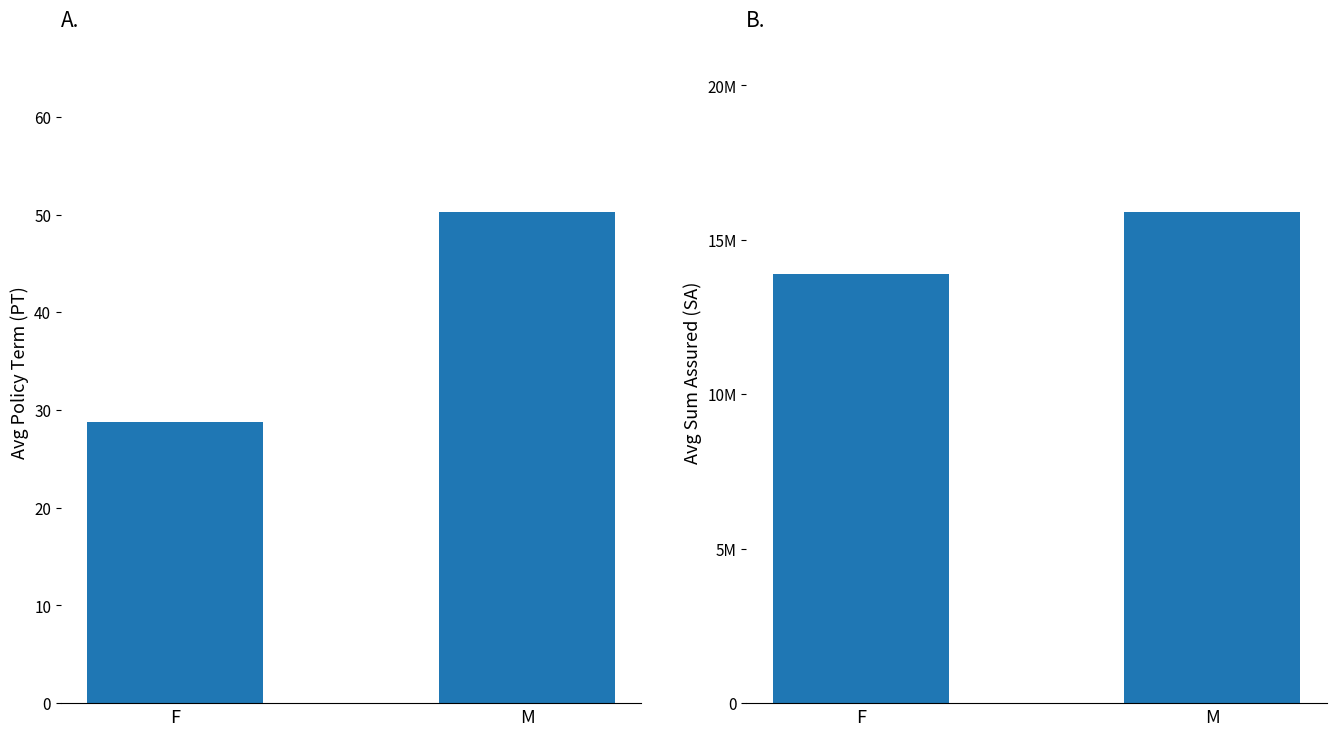

How many values in the Avg SA series are below 15899999?

1